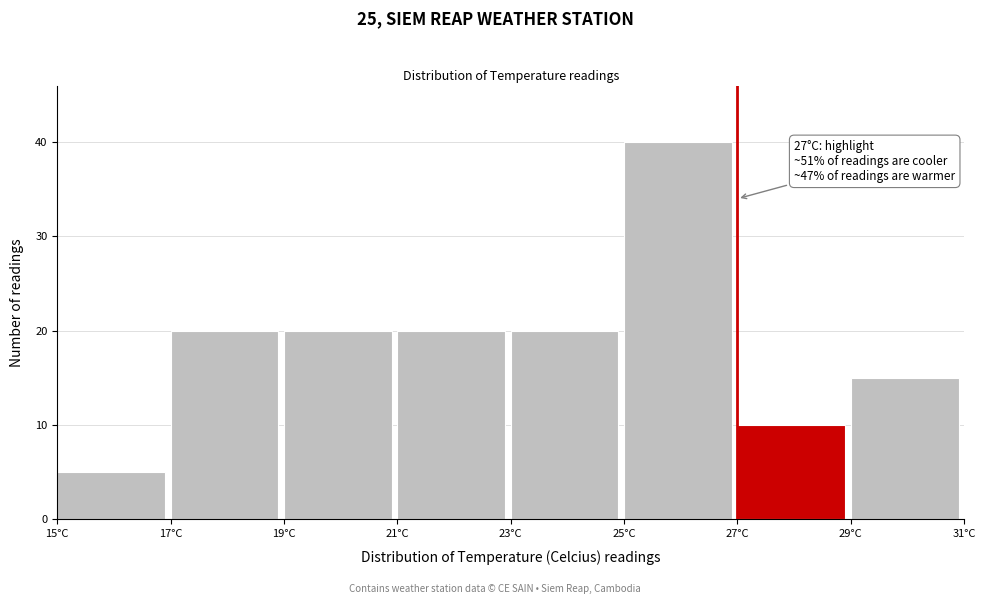

Which range on the x-axis has the tallest bar?

25 to 27